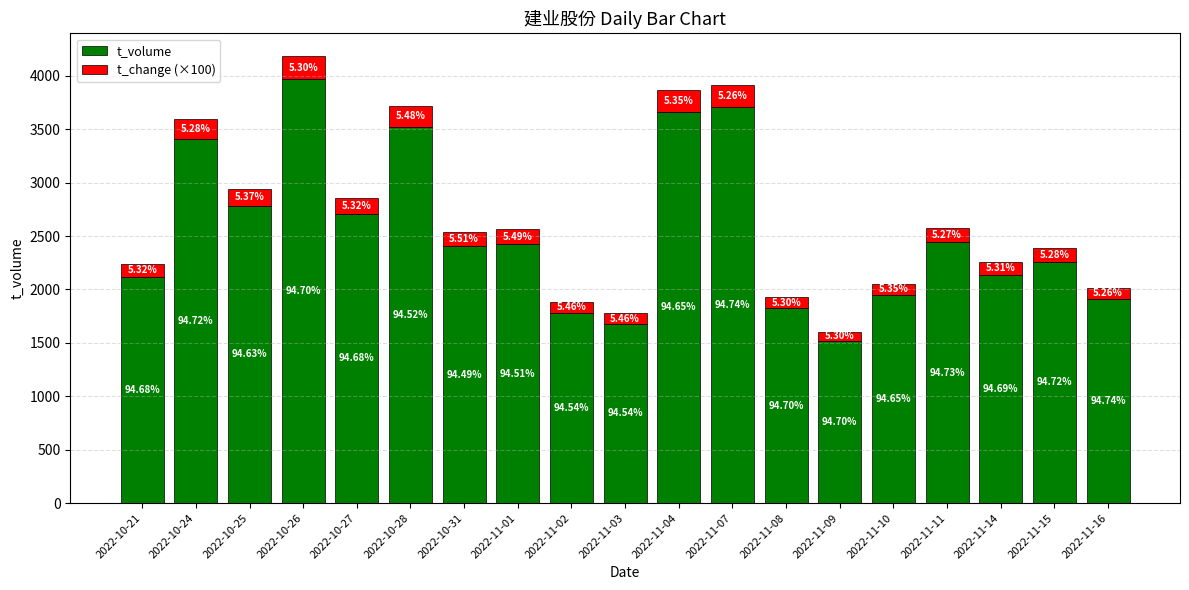

What is the difference between the second highest and second lowest values in the t_change (×100) series?

110